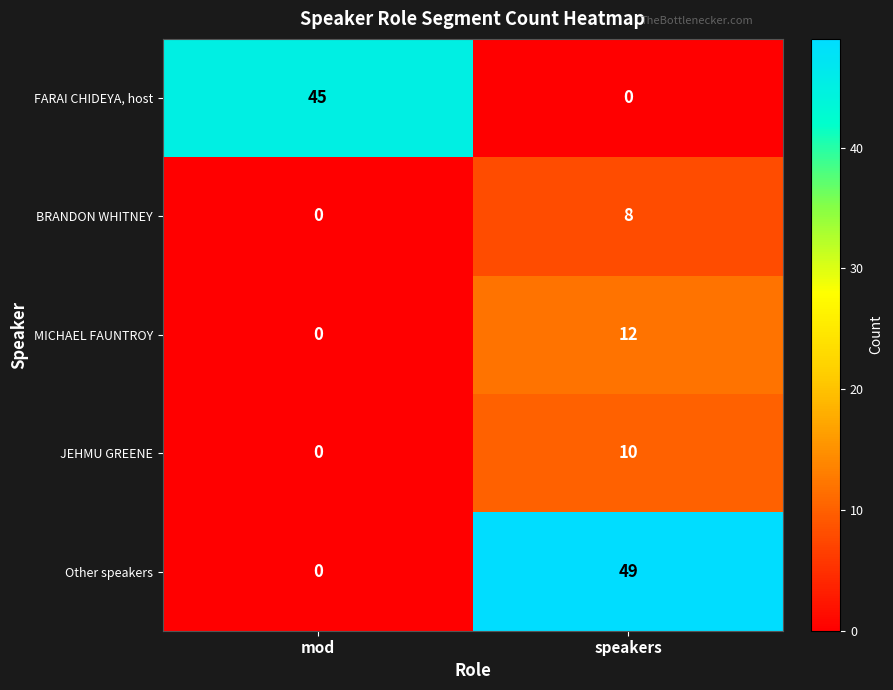

Where is BRANDON WHITNEY nearest to the value 4?

mod